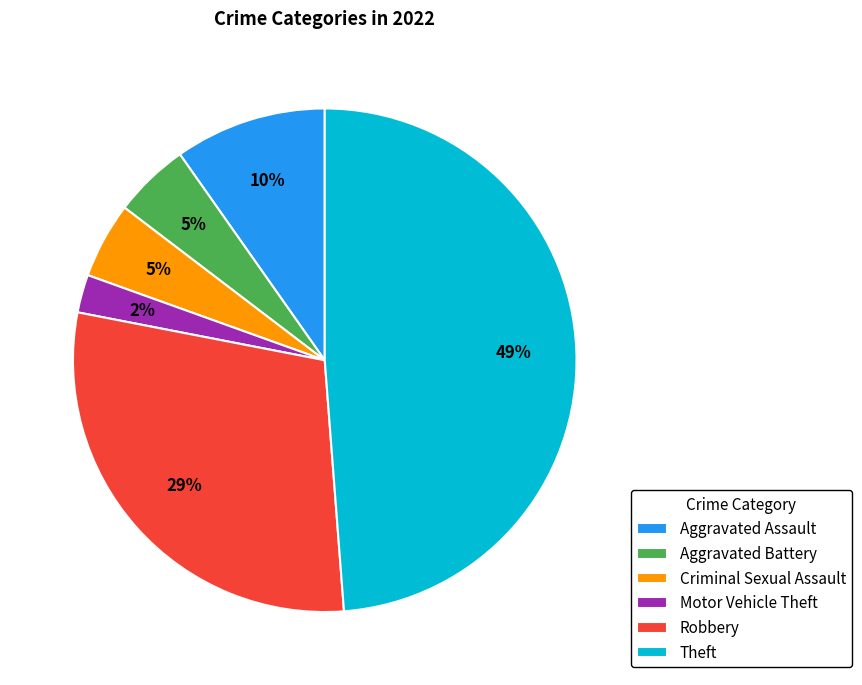

Between Aggravated Assault and Aggravated Battery, which is larger?

Aggravated Assault